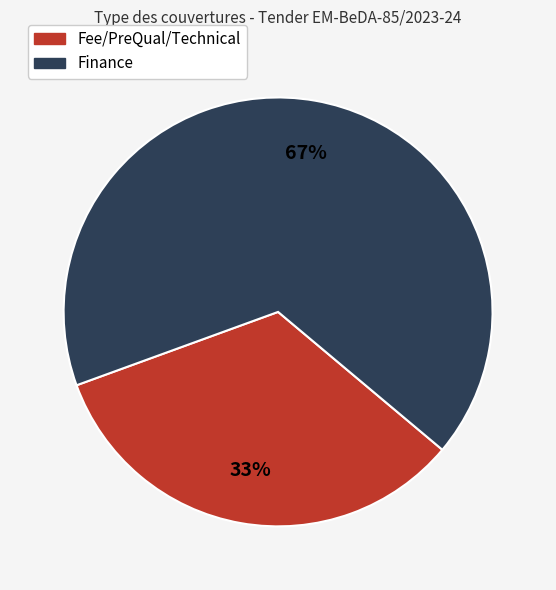

Which has a higher value, Fee/PreQual/Technical or Finance?

Finance